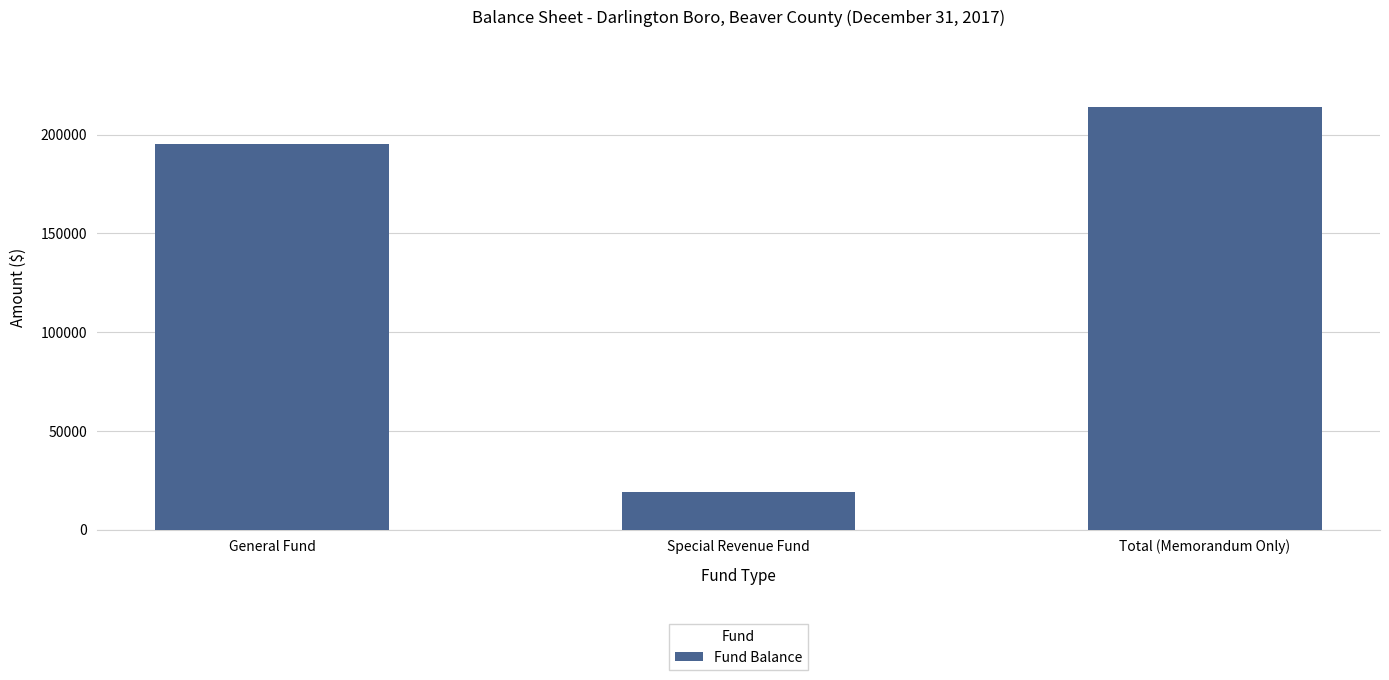

What is the difference between the maximum and second lowest values?

18973